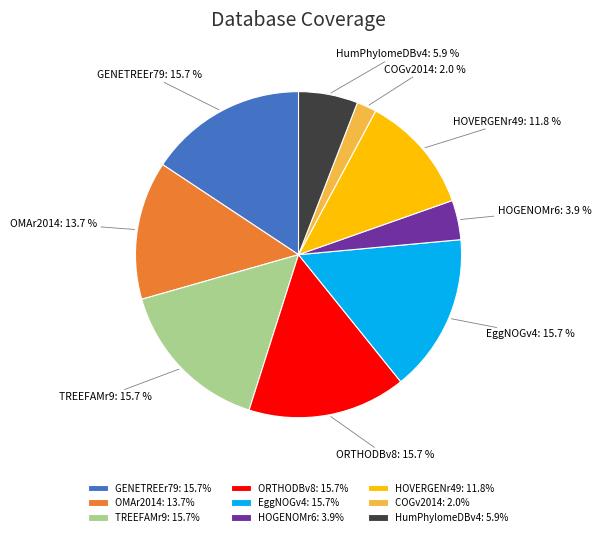

How many segments does this pie chart have?

9